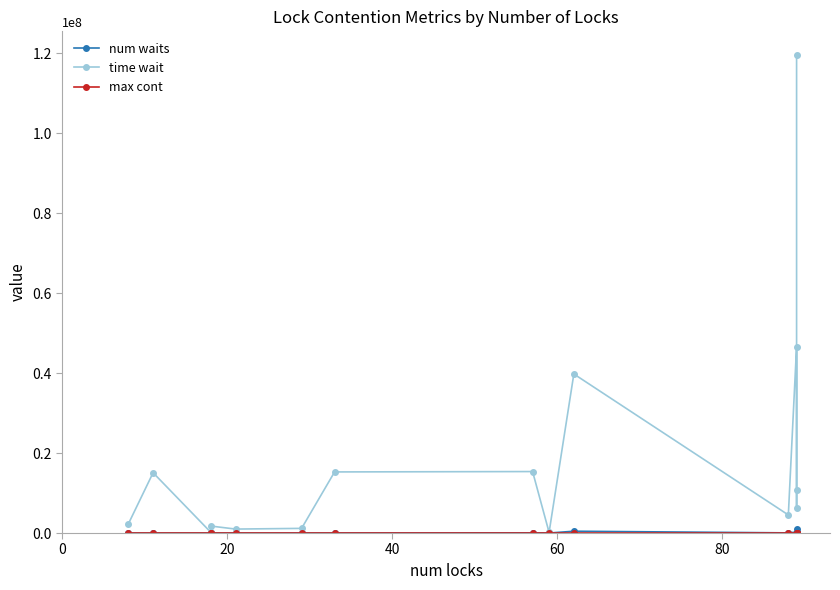

Which series has the largest range (max minus min)?

time wait